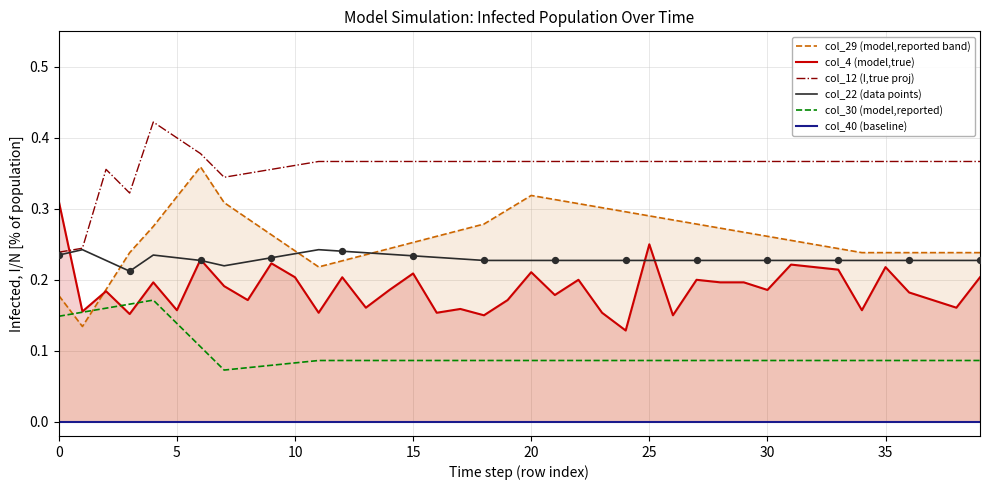

Which series has the largest total across all categories?

col_12 (I,true proj)